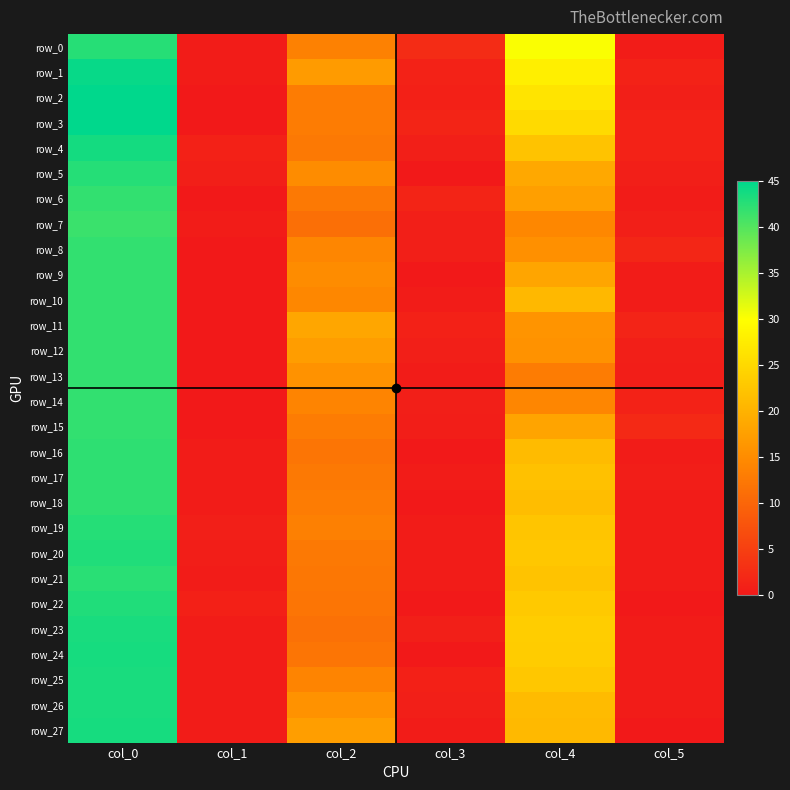

Reading right to left, list all the values displayed in this chart.

row_0: col_5=0.4	col_4=30.2	col_3=2.5	col_2=13.7	col_1=0.5	col_0=42.7
row_1: col_5=1.2	col_4=28.0	col_3=1.2	col_2=17.0	col_1=0.5	col_0=44.5
row_2: col_5=0.9	col_4=26.5	col_3=1.0	col_2=13.0	col_1=0.0	col_0=45.0
row_3: col_5=1.3	col_4=25.2	col_3=1.6	col_2=13.0	col_1=0.0	col_0=45.0
row_4: col_5=1.3	col_4=22.2	col_3=0.9	col_2=12.5	col_1=1.1	col_0=43.8
row_5: col_5=0.8	col_4=18.8	col_3=0.0	col_2=15.0	col_1=0.8	col_0=42.8
row_6: col_5=0.5	col_4=17.5	col_3=1.5	col_2=12.5	col_1=0.0	col_0=42.0
row_7: col_5=0.9	col_4=14.5	col_3=0.8	col_2=11.2	col_1=0.5	col_0=41.5
row_8: col_5=1.8	col_4=15.5	col_3=0.8	col_2=14.2	col_1=0.0	col_0=42.0
row_9: col_5=0.5	col_4=18.3	col_3=0.0	col_2=15.0	col_1=0.0	col_0=42.0
row_10: col_5=0.4	col_4=20.8	col_3=0.5	col_2=14.5	col_1=0.0	col_0=42.0
row_11: col_5=1.4	col_4=16.0	col_3=1.1	col_2=18.5	col_1=0.0	col_0=42.0
row_12: col_5=0.8	col_4=15.8	col_3=0.8	col_2=17.2	col_1=0.0	col_0=42.0
row_13: col_5=0.7	col_4=13.0	col_3=0.4	col_2=15.8	col_1=0.0	col_0=42.0
row_14: col_5=1.3	col_4=14.2	col_3=0.8	col_2=14.0	col_1=0.0	col_0=42.0
row_15: col_5=2.2	col_4=18.2	col_3=0.7	col_2=13.0	col_1=0.0	col_0=42.0
row_16: col_5=0.4	col_4=21.2	col_3=0.0	col_2=12.0	col_1=0.4	col_0=42.2
row_17: col_5=0.7	col_4=22.0	col_3=0.5	col_2=12.5	col_1=0.4	col_0=42.2
row_18: col_5=0.5	col_4=21.5	col_3=0.0	col_2=13.0	col_1=0.4	col_0=42.2
row_19: col_5=0.5	col_4=22.5	col_3=0.5	col_2=13.5	col_1=0.8	col_0=42.8
row_20: col_5=0.4	col_4=22.8	col_3=0.5	col_2=12.5	col_1=0.7	col_0=43.0
row_21: col_5=0.4	col_4=22.2	col_3=0.4	col_2=12.2	col_1=0.5	col_0=42.5
row_22: col_5=0.0	col_4=23.0	col_3=0.0	col_2=12.0	col_1=1.0	col_0=43.0
row_23: col_5=0.5	col_4=23.5	col_3=0.9	col_2=11.5	col_1=0.5	col_0=43.5
row_24: col_5=0.5	col_4=23.3	col_3=0.0	col_2=12.0	col_1=0.5	col_0=43.7
row_25: col_5=0.4	col_4=22.8	col_3=1.0	col_2=14.0	col_1=0.5	col_0=43.5
row_26: col_5=0.4	col_4=21.2	col_3=0.8	col_2=15.8	col_1=0.5	col_0=43.5
row_27: col_5=0.0	col_4=21.0	col_3=0.5	col_2=17.3	col_1=0.5	col_0=43.7